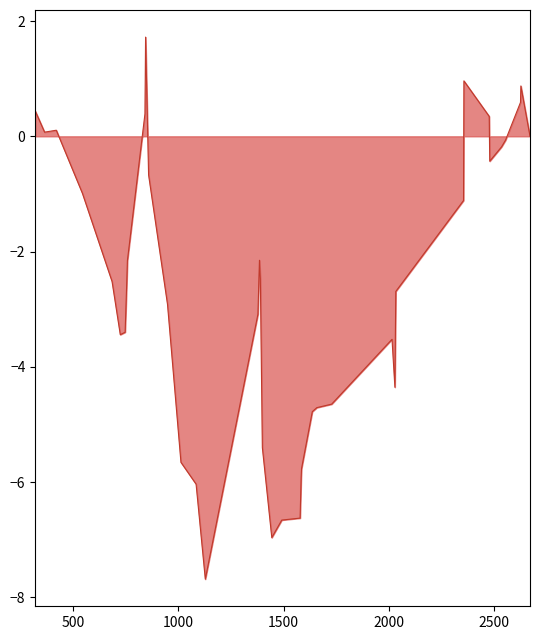

What is the difference between the maximum and minimum values?

9.4